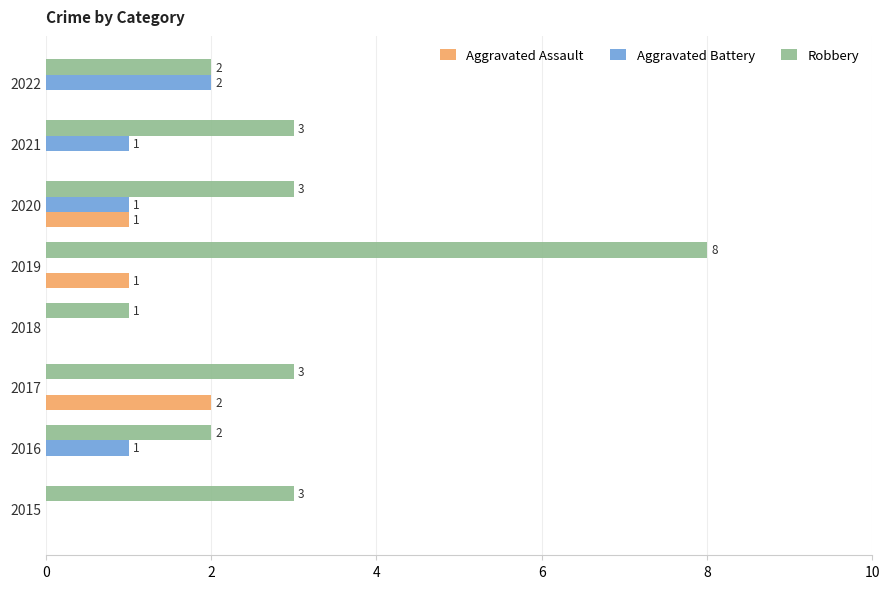

What is the highest value of the Aggravated Battery series?

2